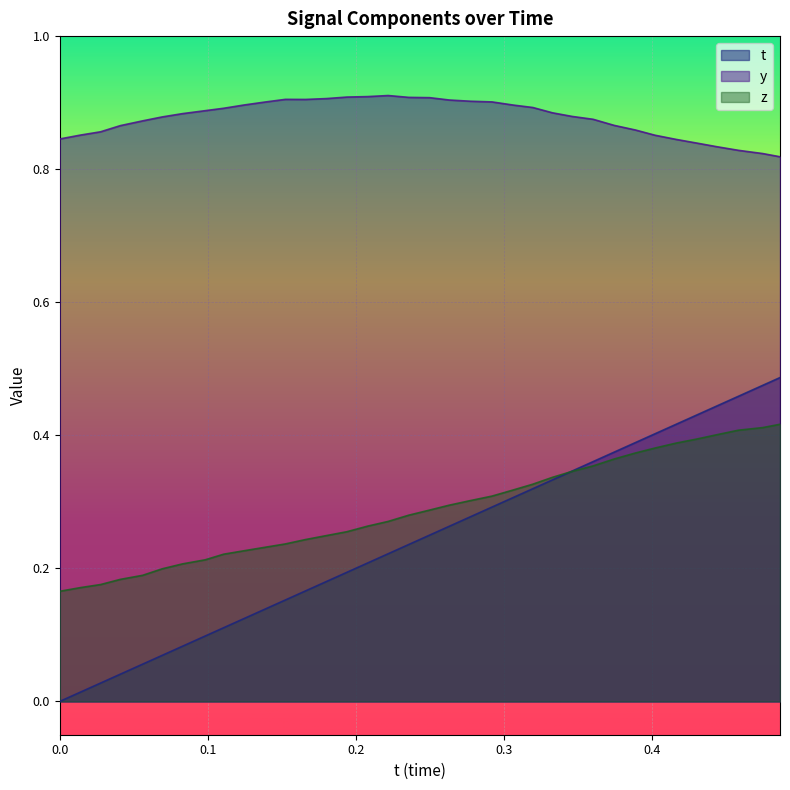

Which series has the largest range (max minus min)?

t